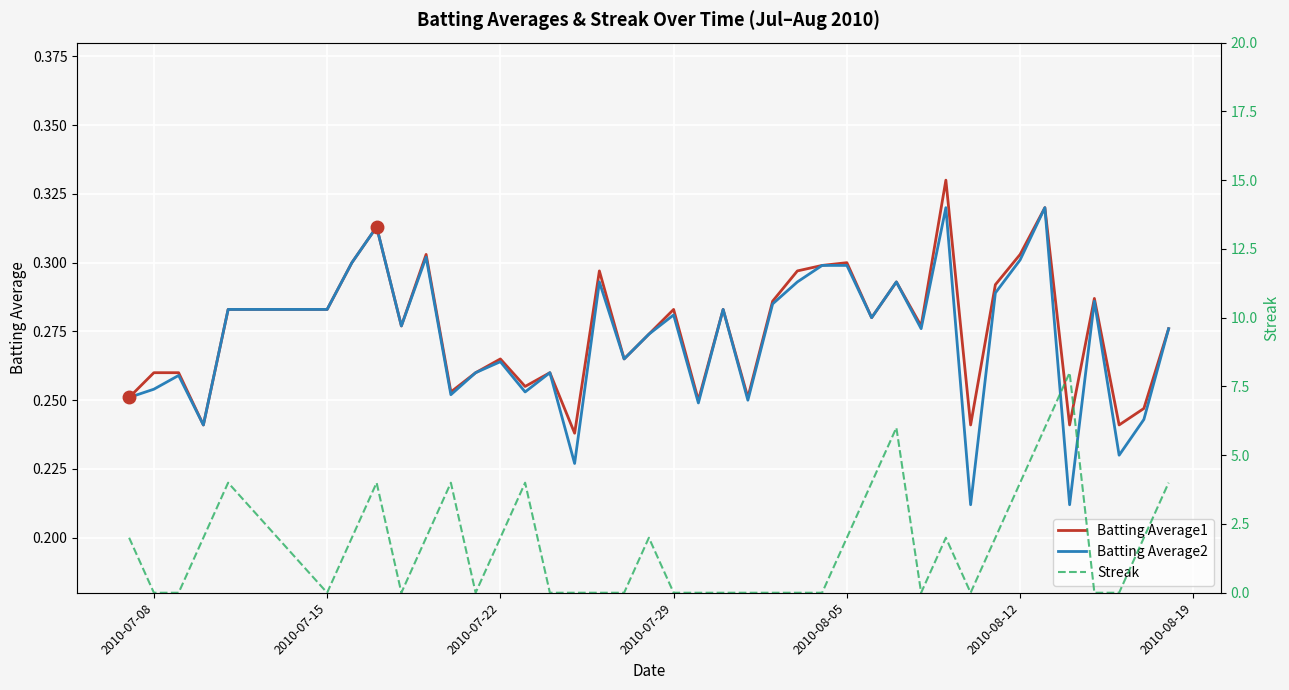

In Batting Average1, how many points are lower than both neighbors (excluding endpoints)?

13